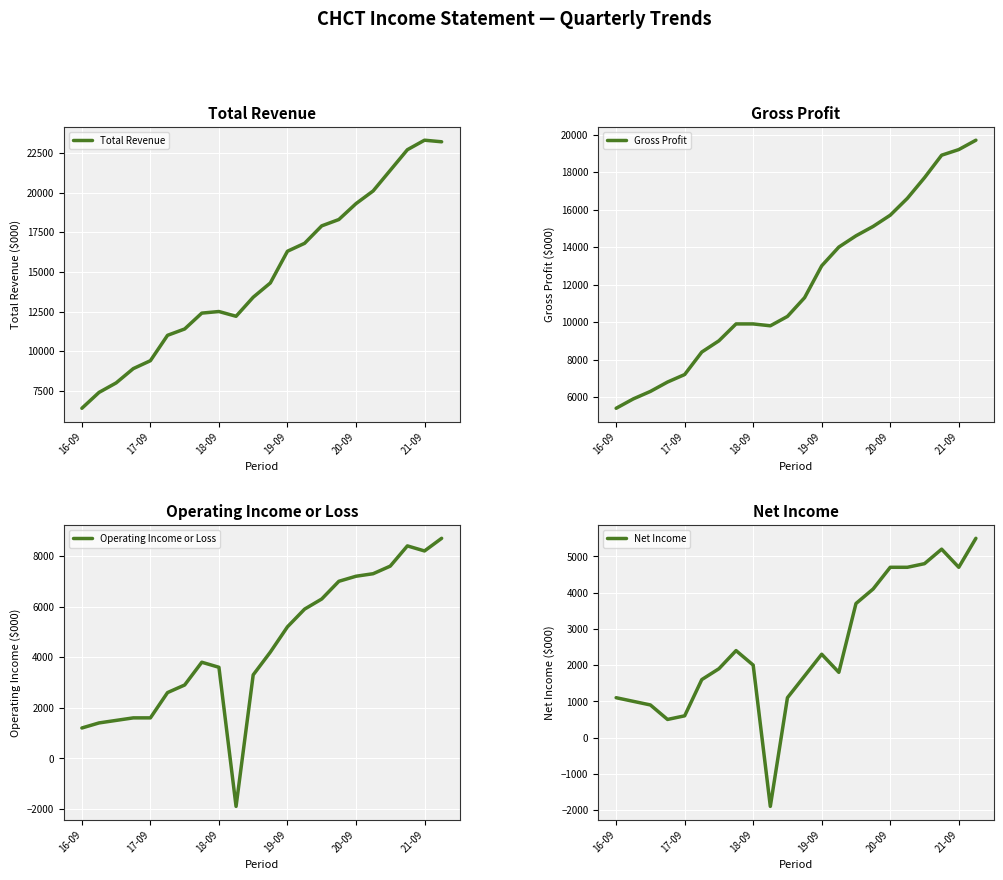

At which label is Gross Profit closest to 12550?

19-09